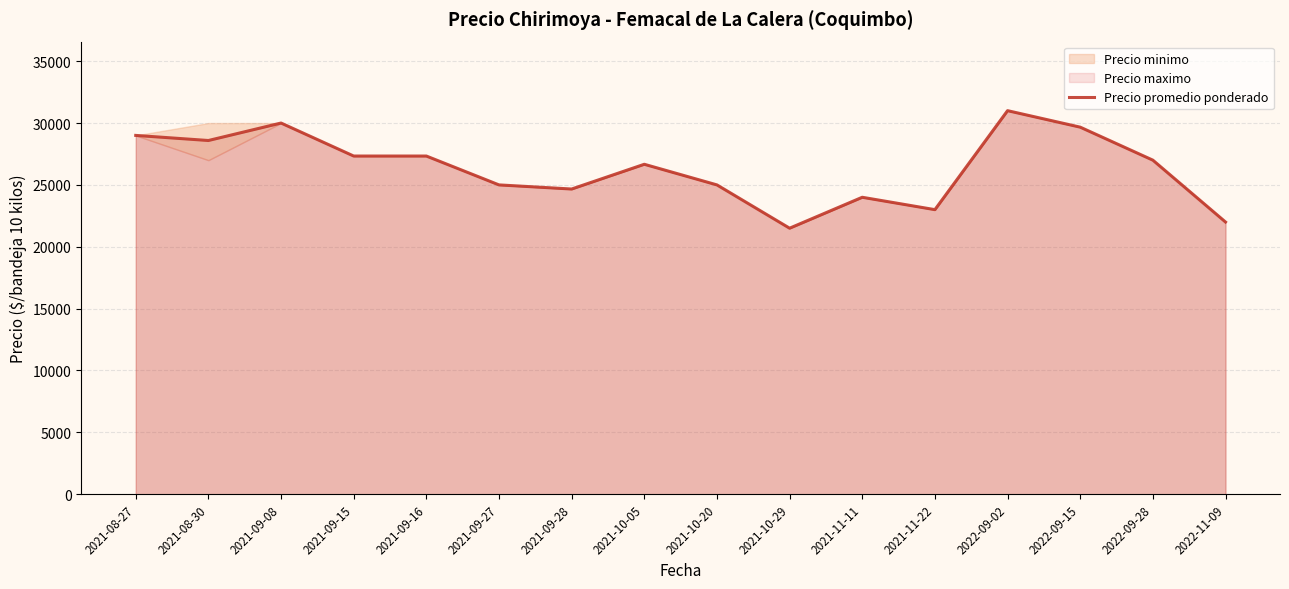

Does the chart display data point markers on the line(s)?

No